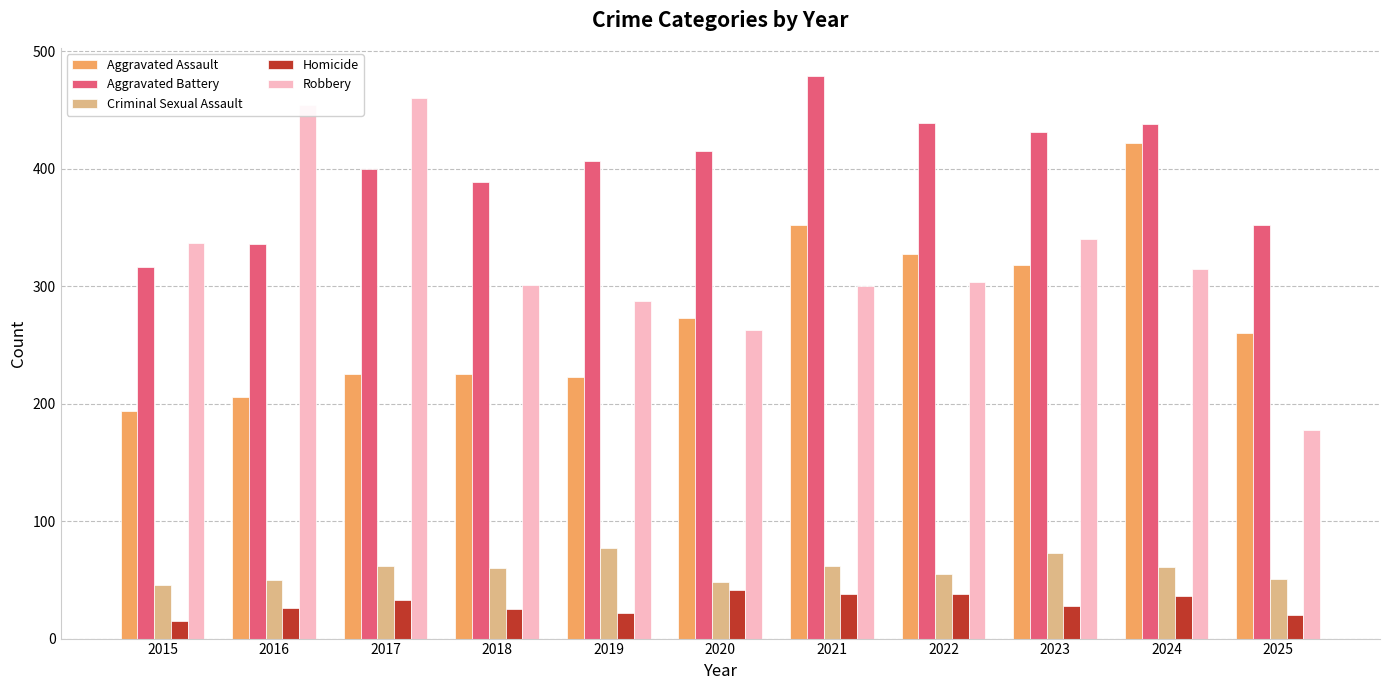

The value of Aggravated Battery at 2023 is 589. True or false?

False